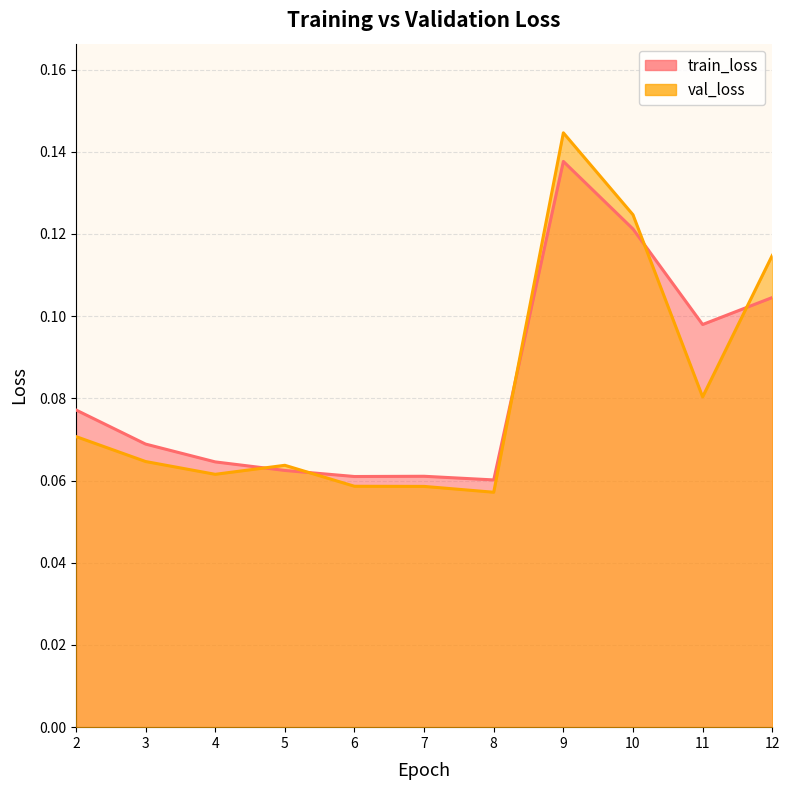

What is the value of the train_loss point at the 2nd from the left?

0.1